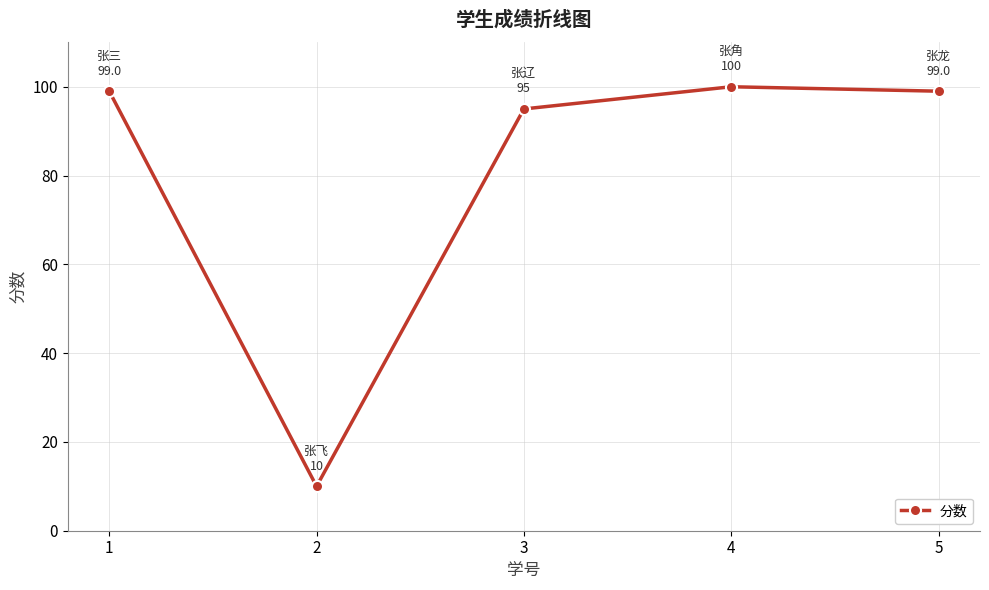

What is the average value?

81